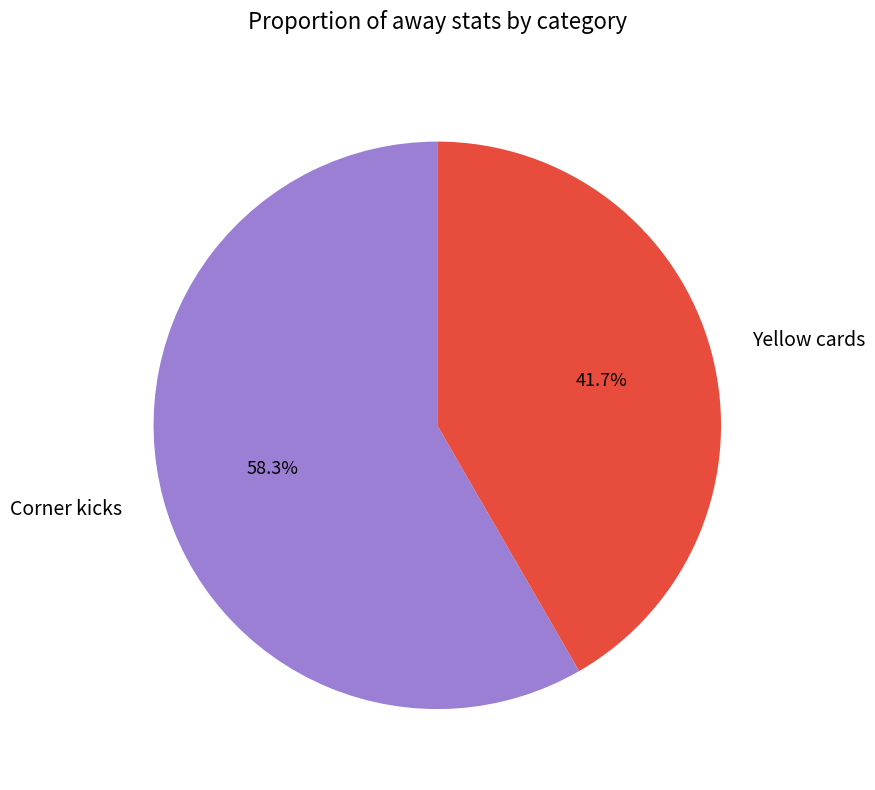

To the nearest percent, what is the combined percentage of Yellow cards and Corner kicks?

100%